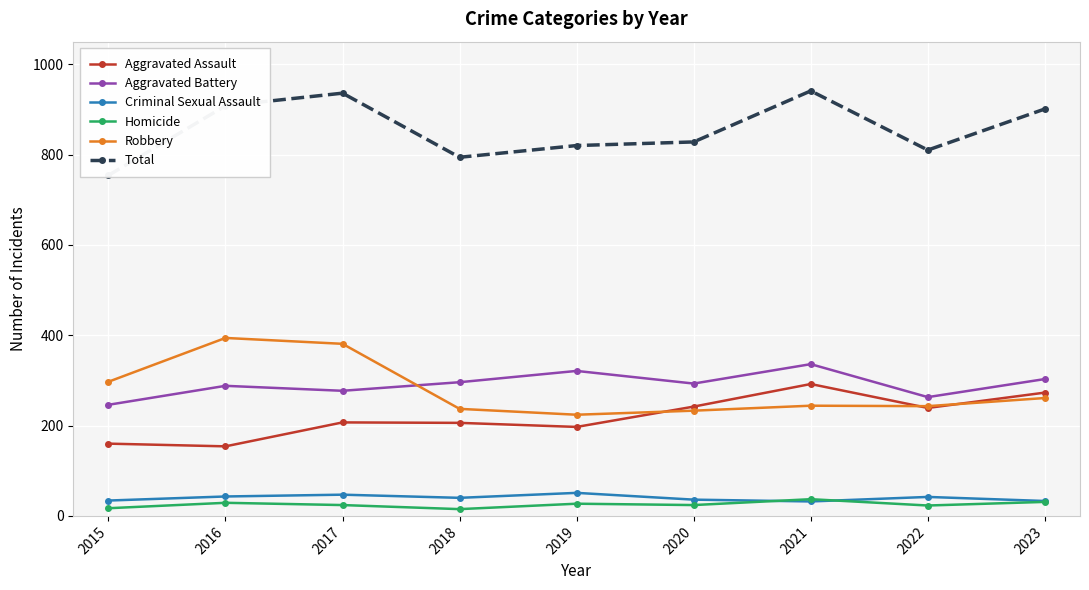

Where does the Aggravated Assault series first go above 207?

2020